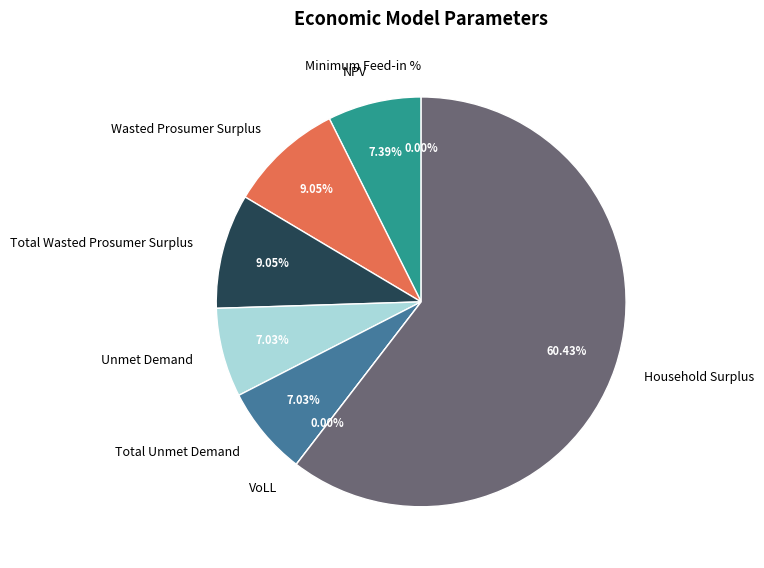

Is it true that VoLL is 7% of the pie?

False